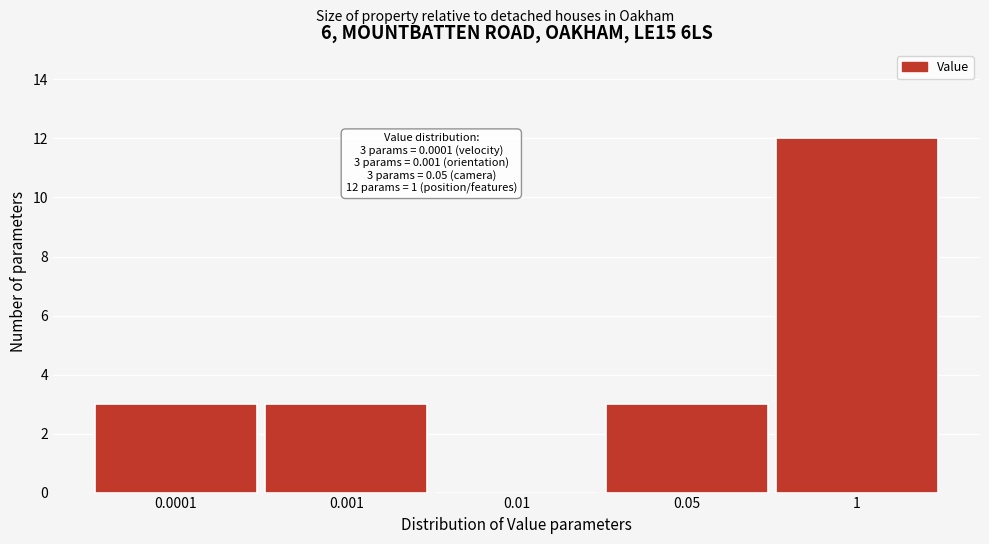

Reading right to left, transcribe all the data shown in this chart.

1=12	0.05=3	0.01=0	0.001=3	0.0001=3